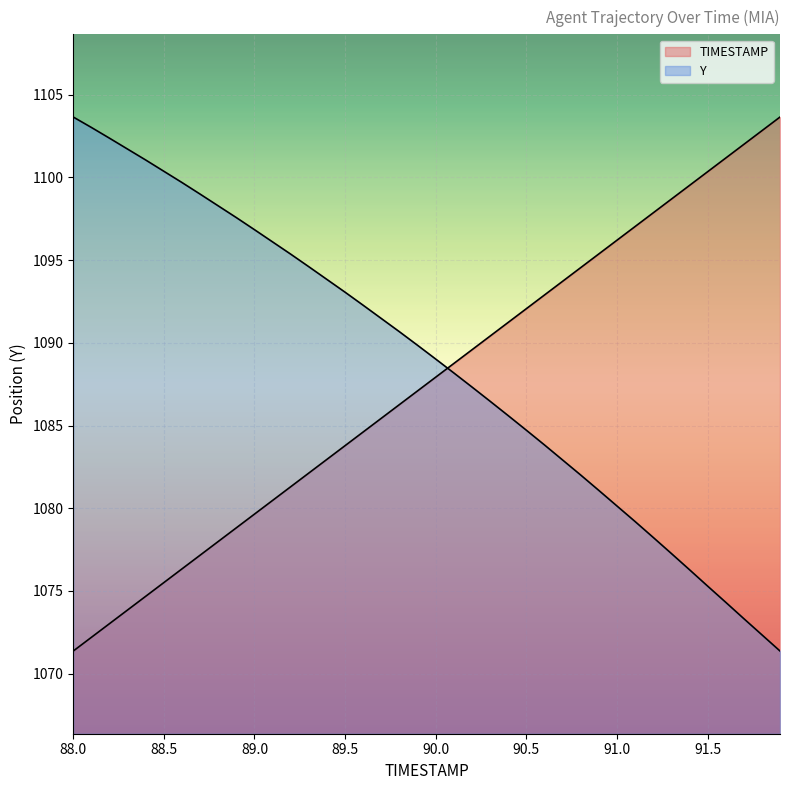

How many values in the Y series exceed 1089?

21